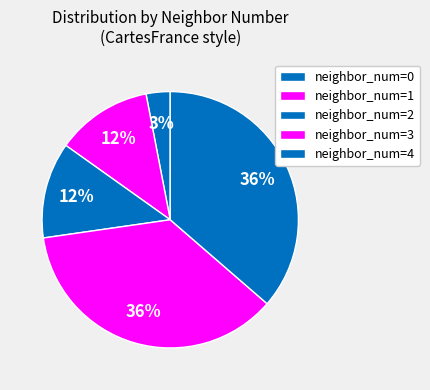

How many segments does this pie chart have?

5